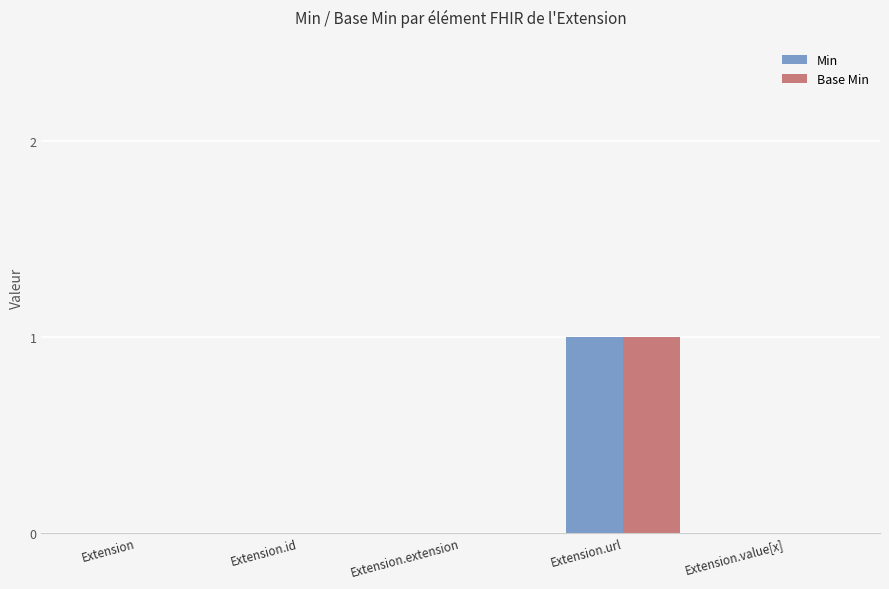

Count the number of data series in this chart.

2